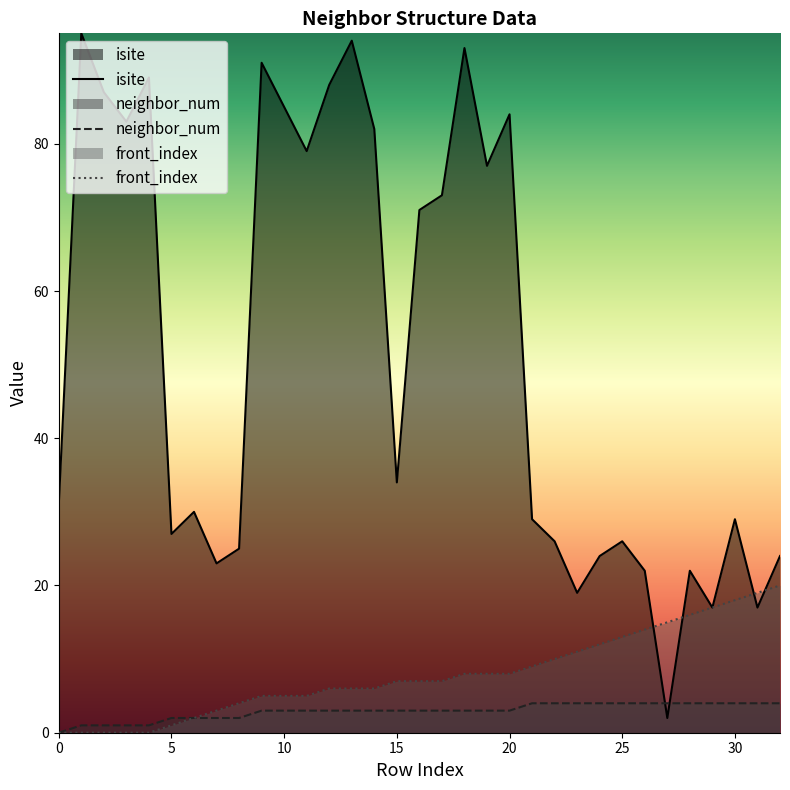

What is the highest value of the isite series?

95